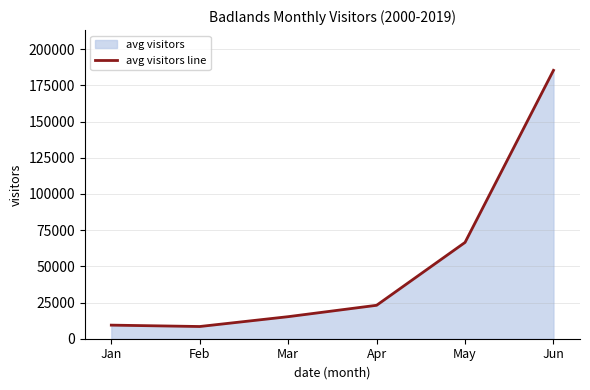

How many points are lower than both their immediate neighbors (excluding endpoints)?

1